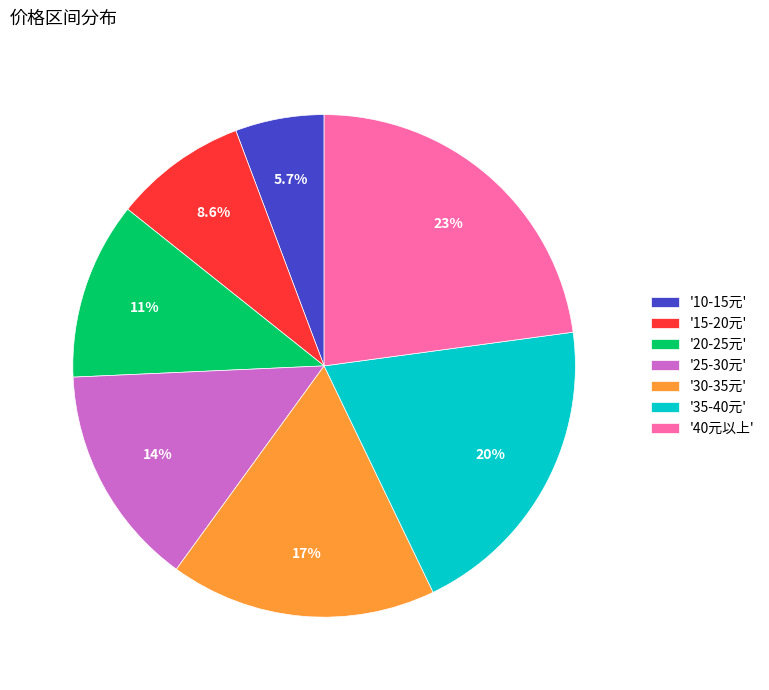

Does '40元以上' account for over 50% of the chart?

No